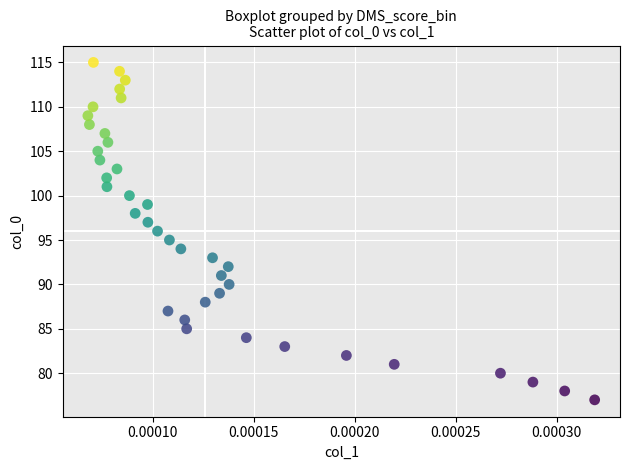

What is the range of Y values (max minus min)?

38